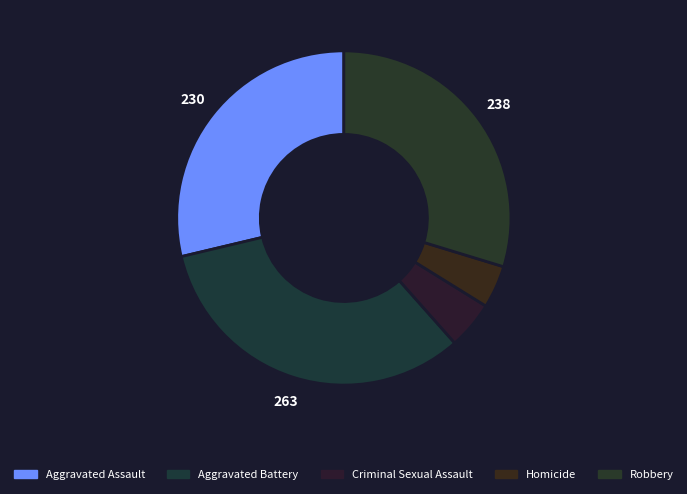

To the nearest percent, what is the difference between the Homicide and Aggravated Battery slice percentages?

29%